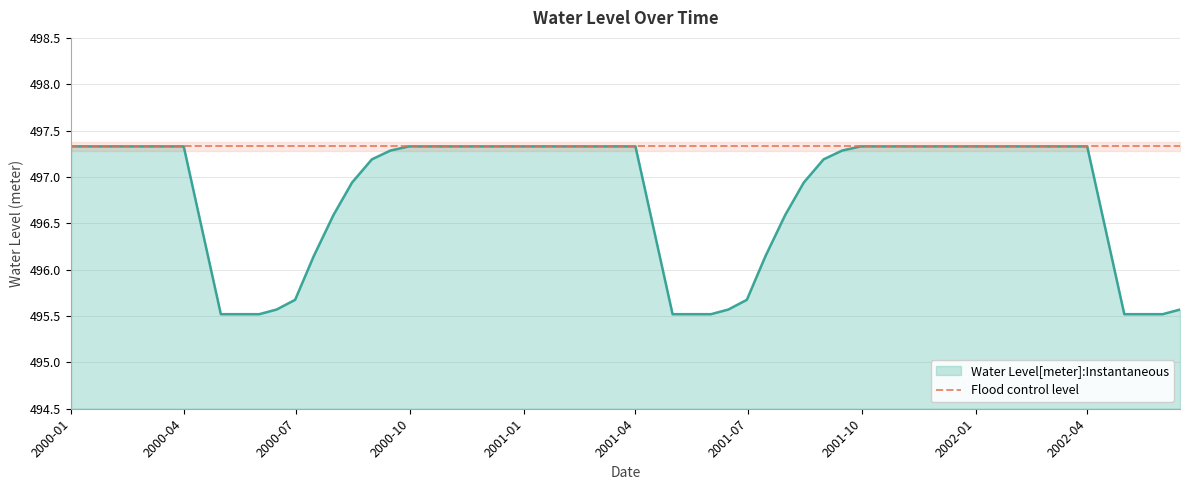

Is it true that Water Level[meter]:Instantaneous equals 497.3 at 2000-04?

True